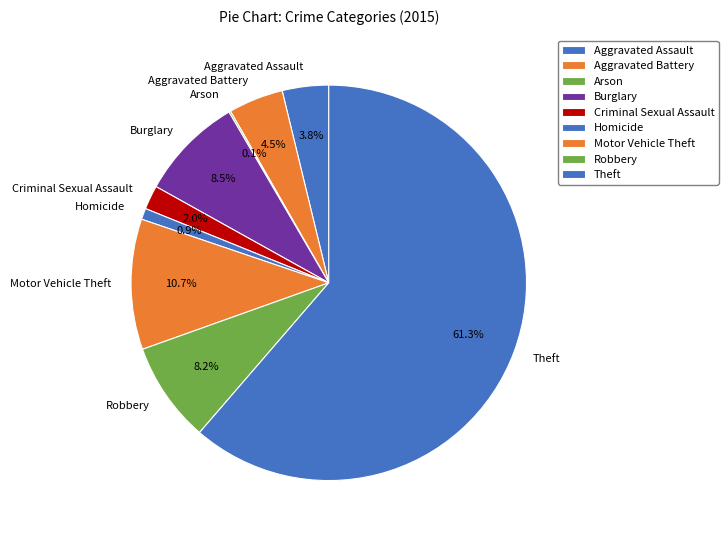

To the nearest percent, what is the difference between the largest and smallest slice percentages?

61%